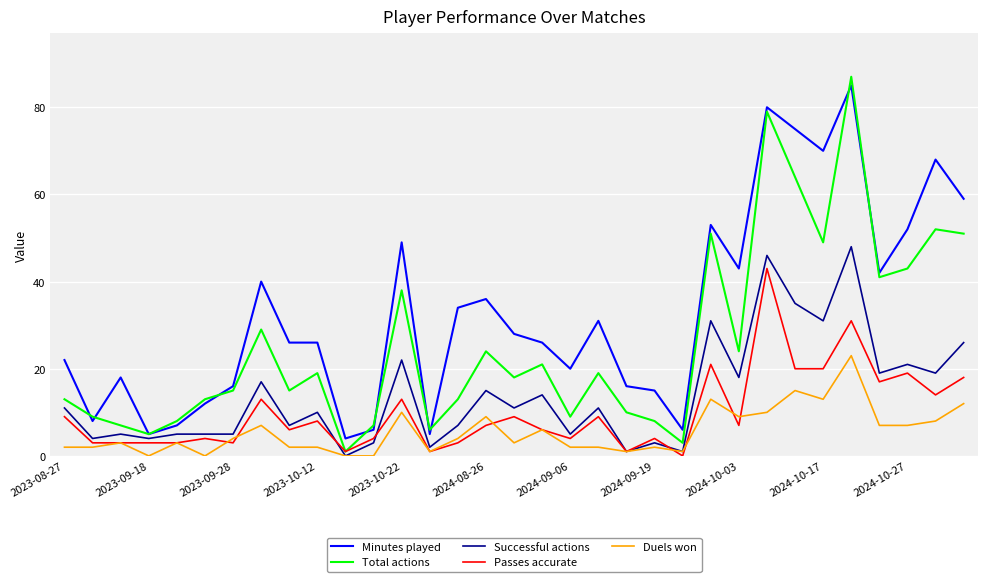

True or false: Duels won and Minutes played cross at least once.

False